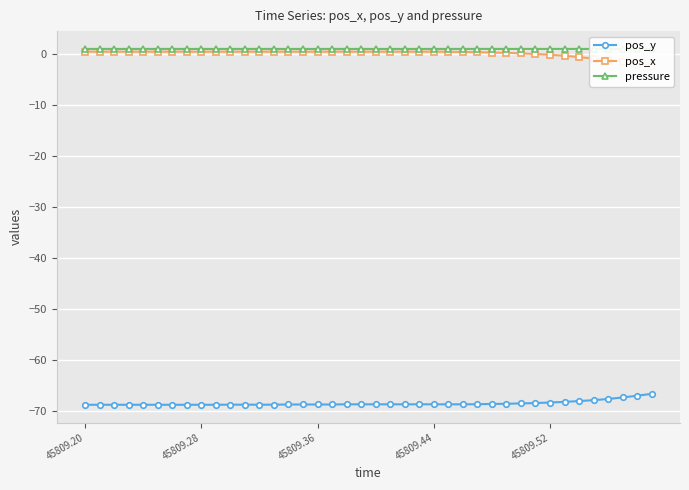

How many values in the pos_x series exceed 0?

31